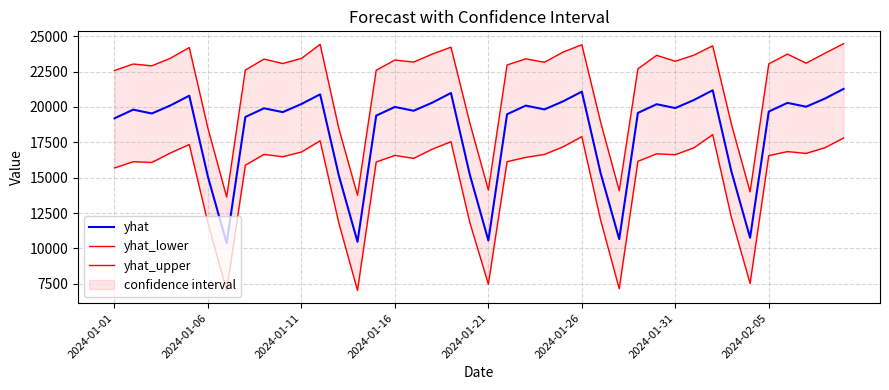

What is the highest value of the yhat series?

21278.1